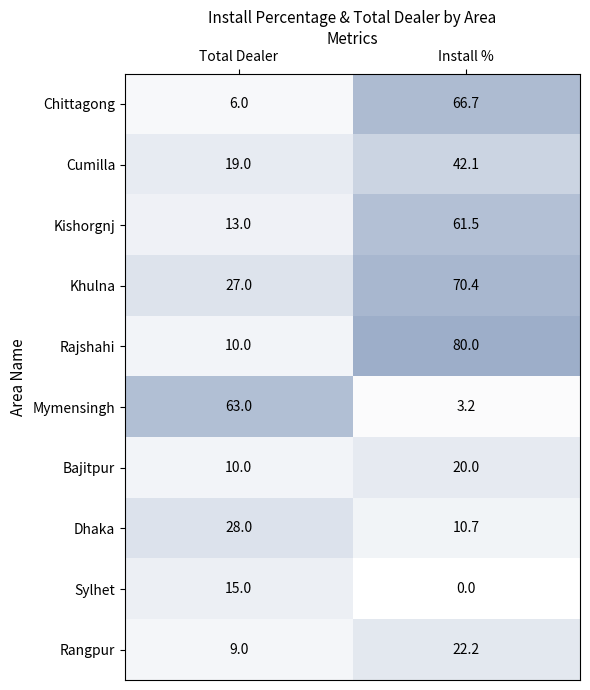

What is the difference between the highest and lowest values at Total Dealer?

57.0